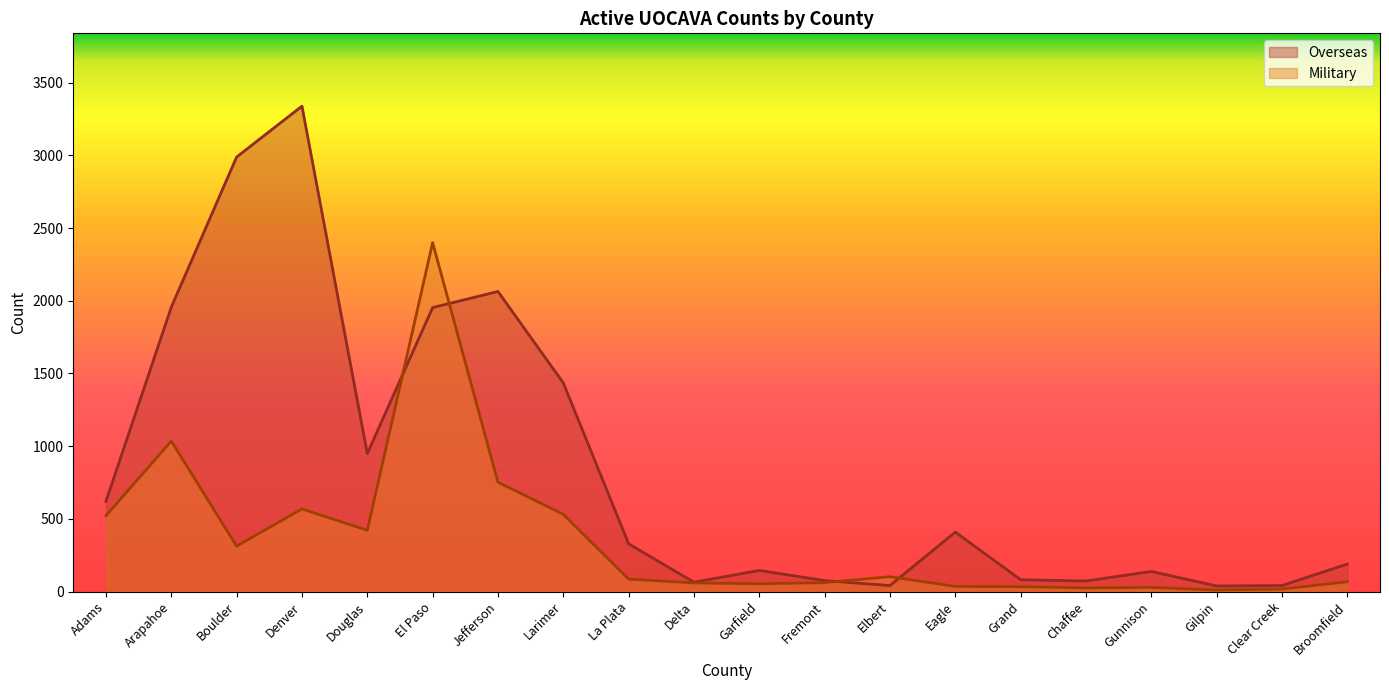

What is the total value across all series at Clear Creek?

58